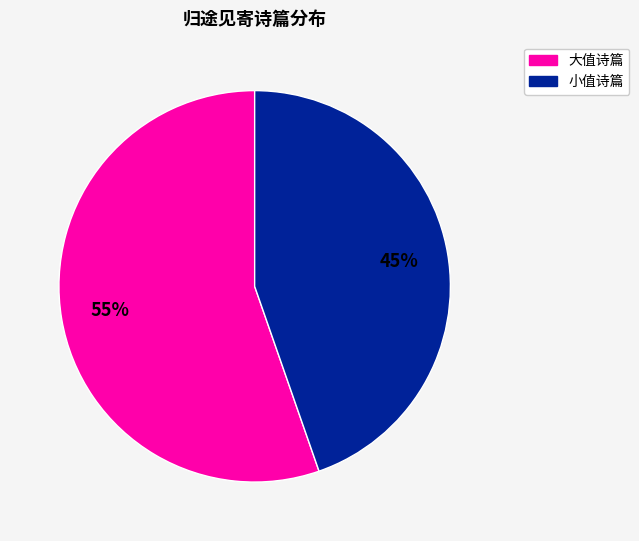

Is there a majority slice in this chart?

Yes